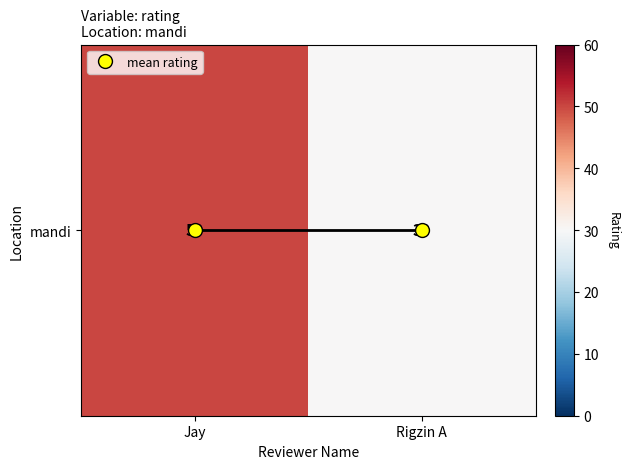

Reading right to left, what are all the values shown in this chart?

Rigzin A=30	Jay=50